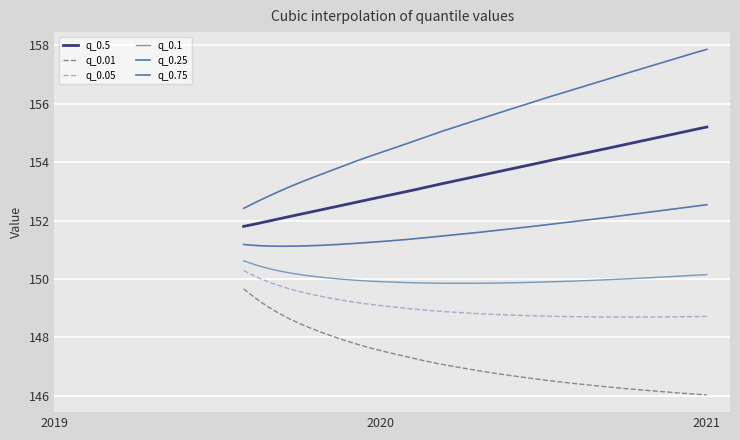

Which series has the widest spread of values?

q_0.75